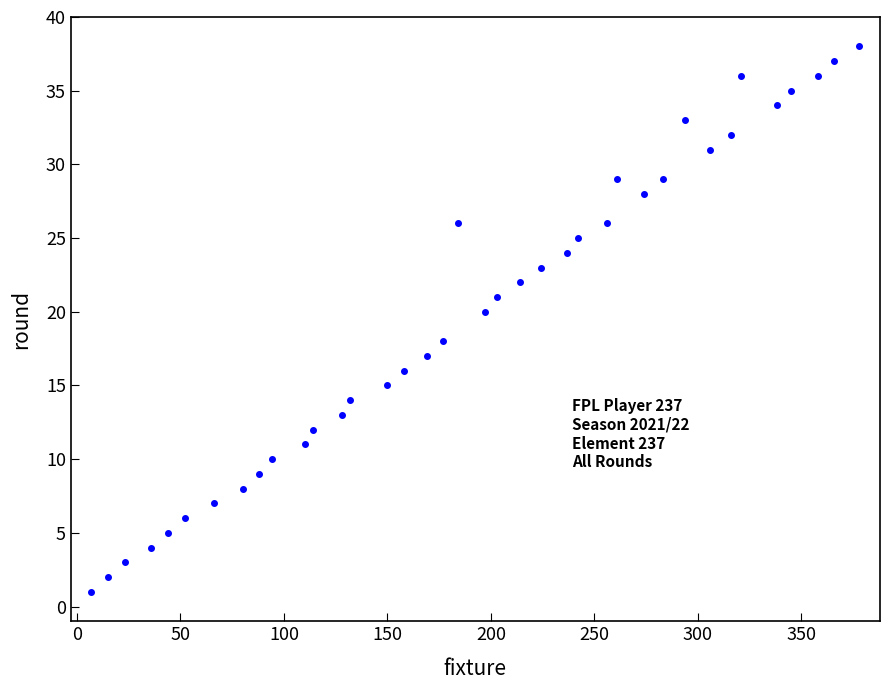

What is the range of X values (max minus min)?

371